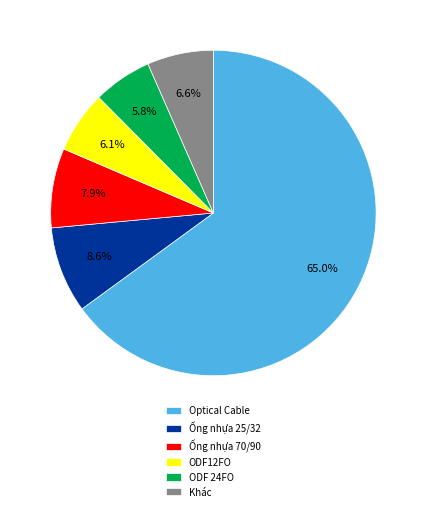

True or false: Ống nhựa 25/32 accounts for 1% of the total.

False